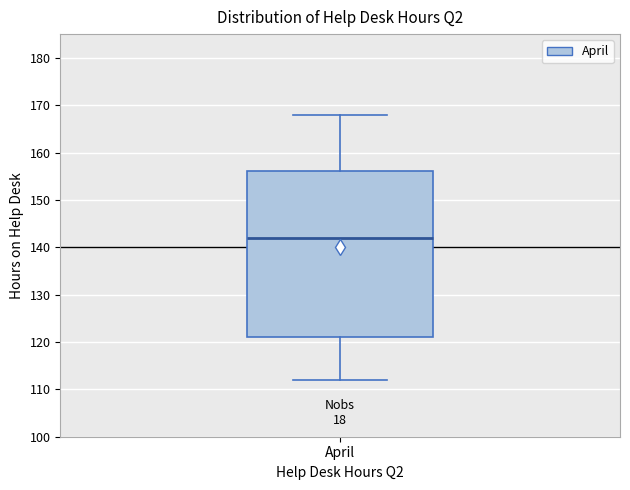

Transcribe this box plot: give where the median line is, the range the box spans, and where the two whiskers end, as read against the y-axis. The values are not printed on the chart, so give them approximately, as read against the axis.

median 142, box 121 to 156, whiskers 112 to 168